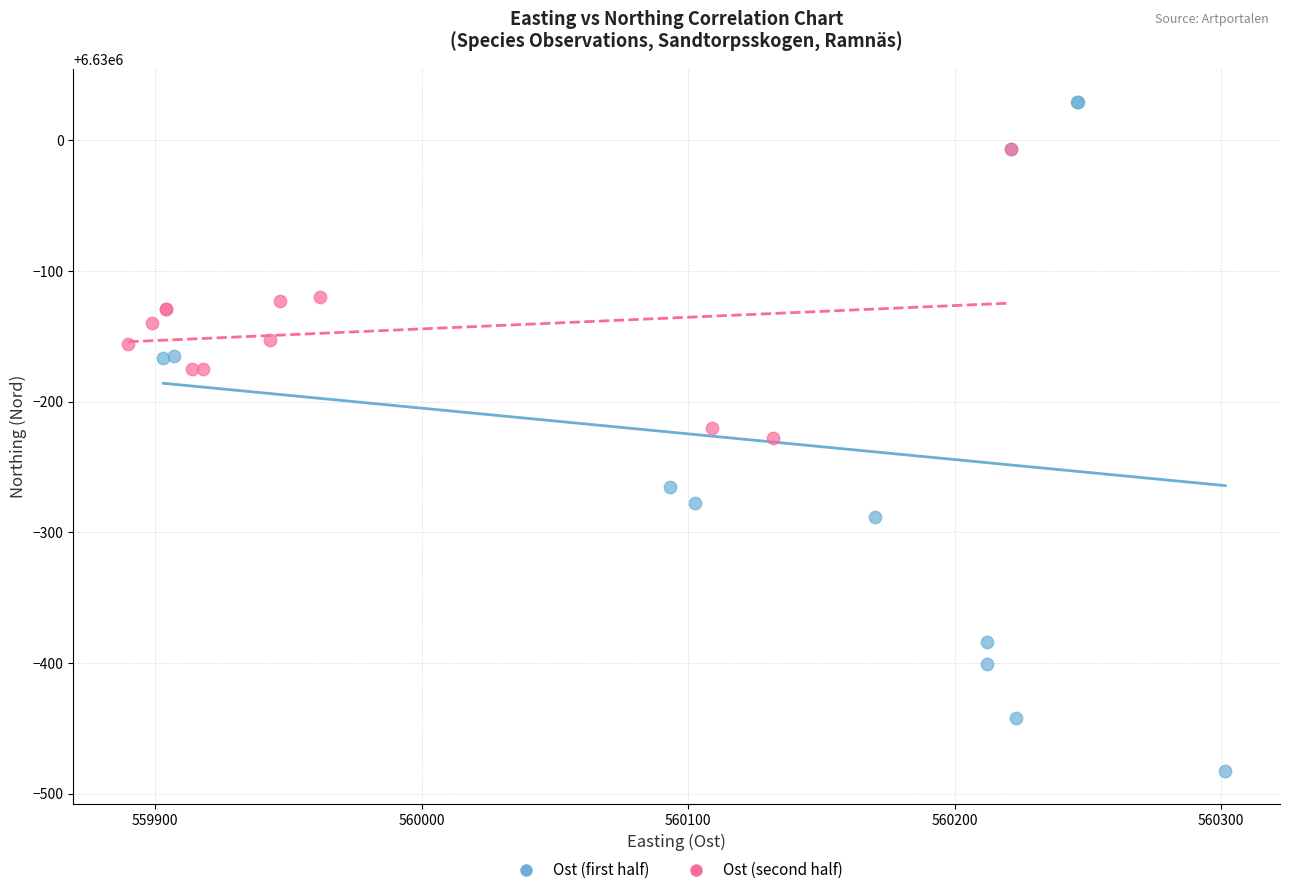

Which series reaches the maximum Y coordinate?

Ost (first half)